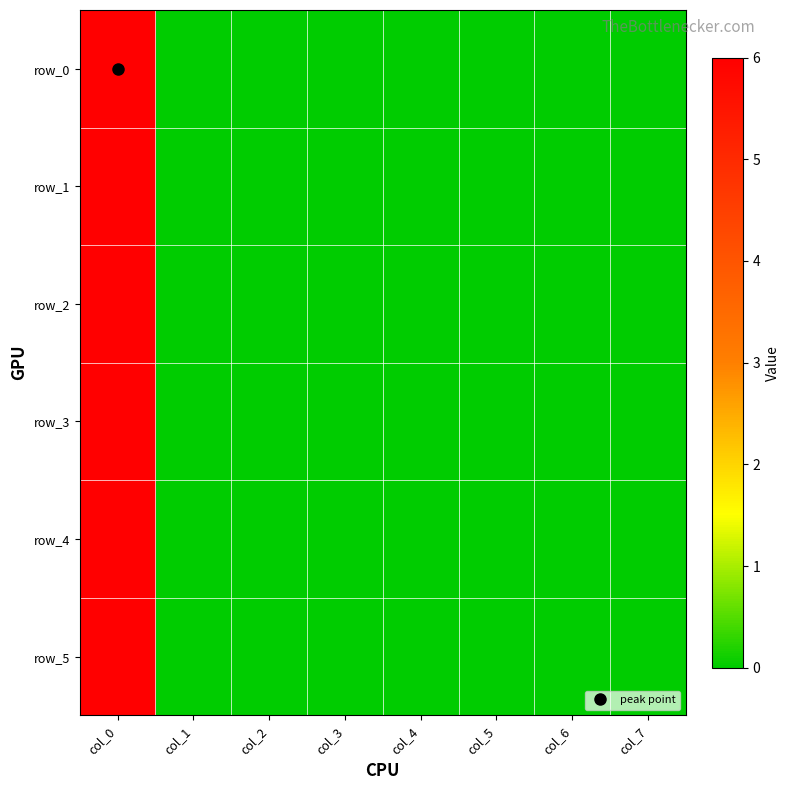

What is the average value of the row_1 series?

1